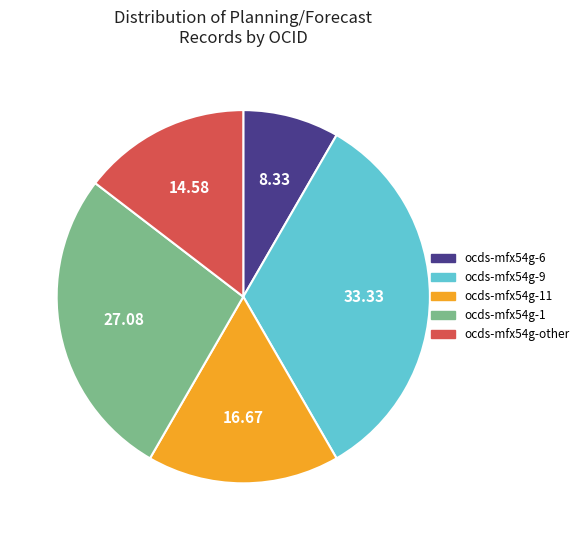

Between ocds-mfx54g-1 and ocds-mfx54g-6, which is larger?

ocds-mfx54g-1